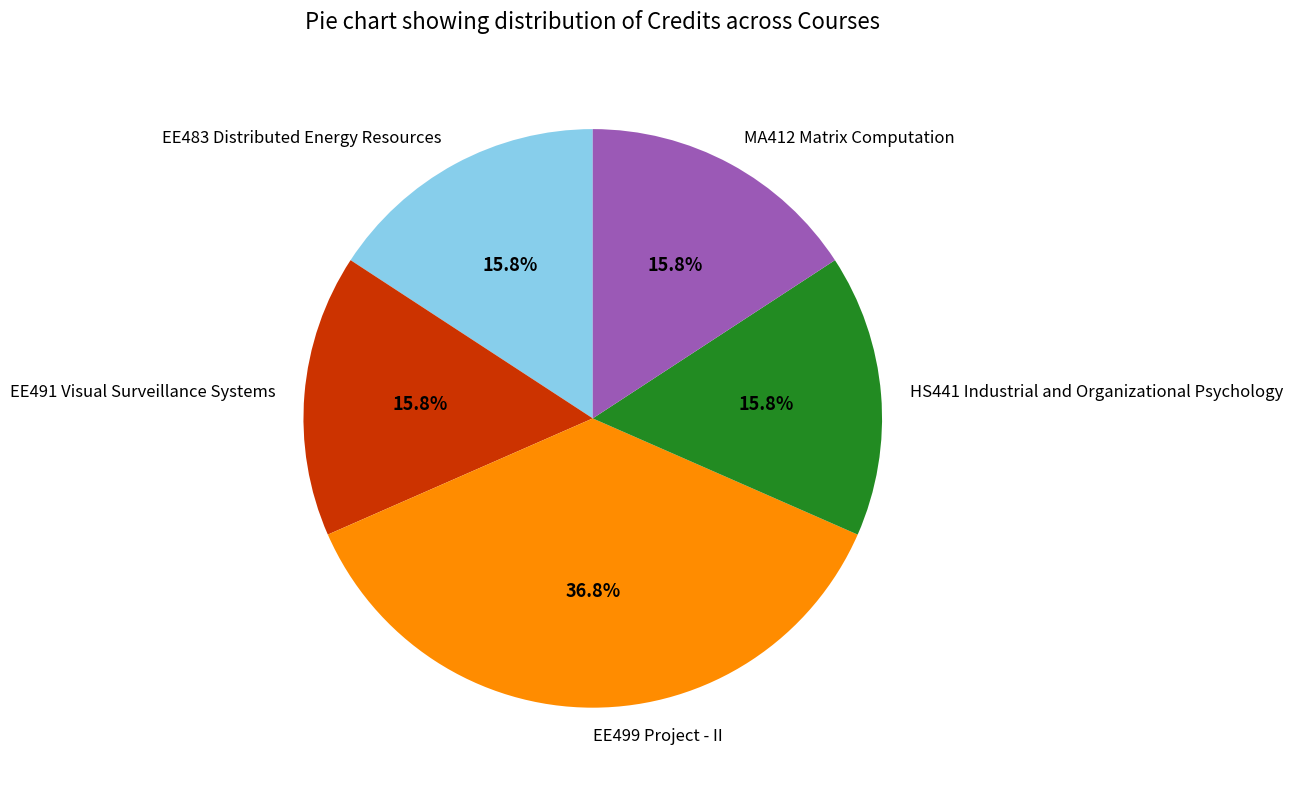

Does any single category account for the majority?

No